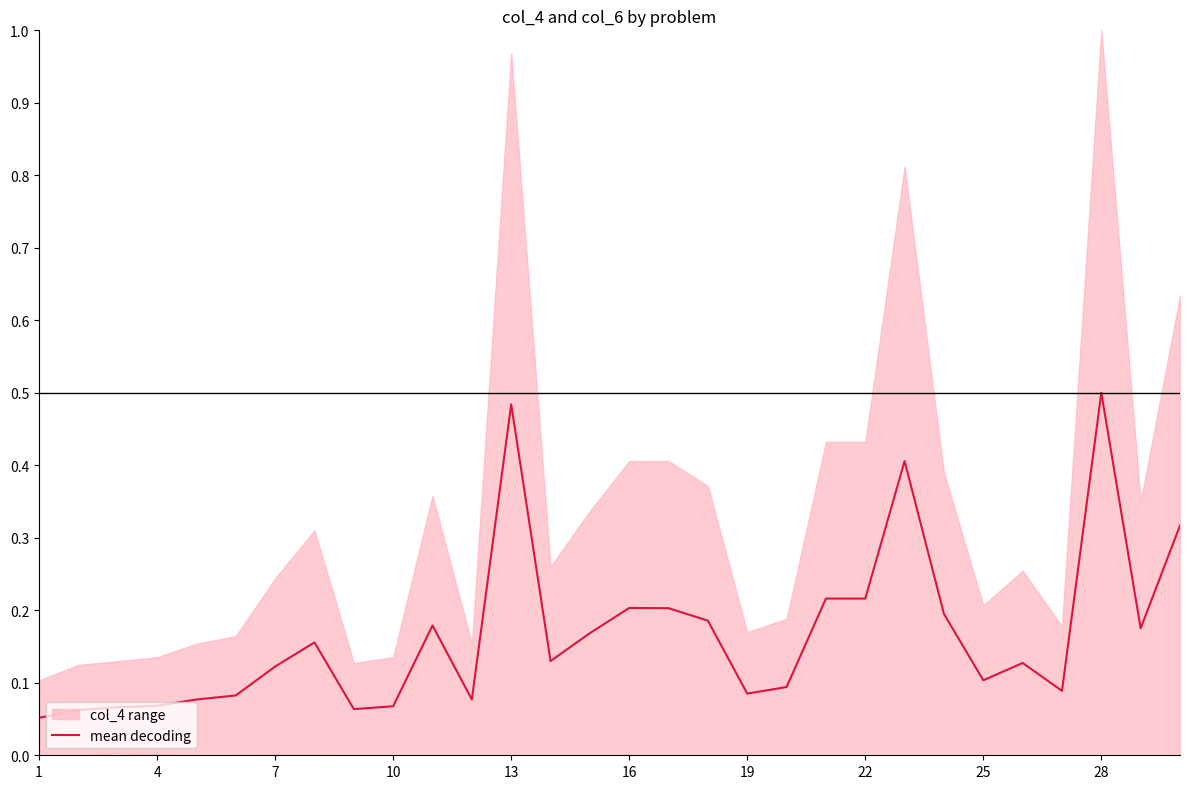

True or false: there are more than 2 points higher than both neighbors.

True